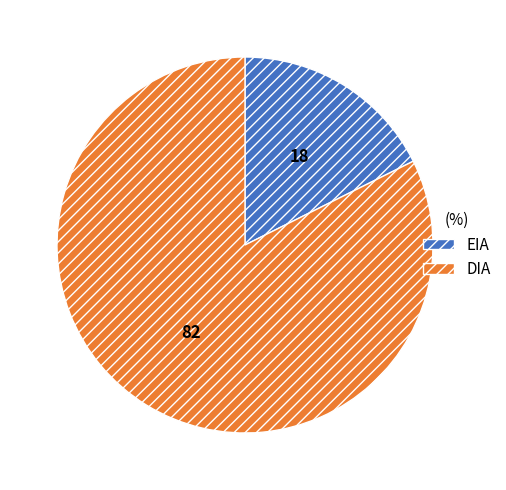

Does any single category account for the majority?

Yes